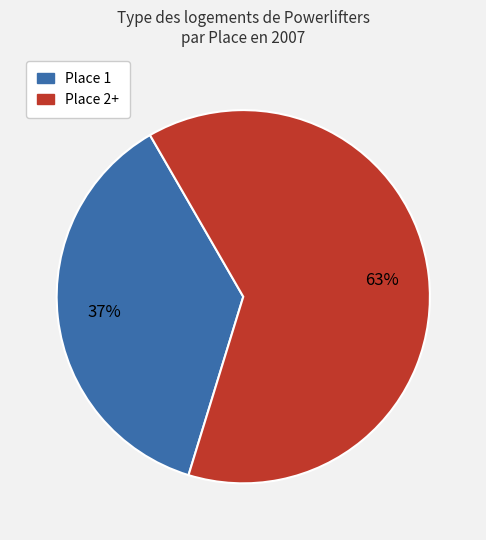

How many slices are in this pie chart?

2